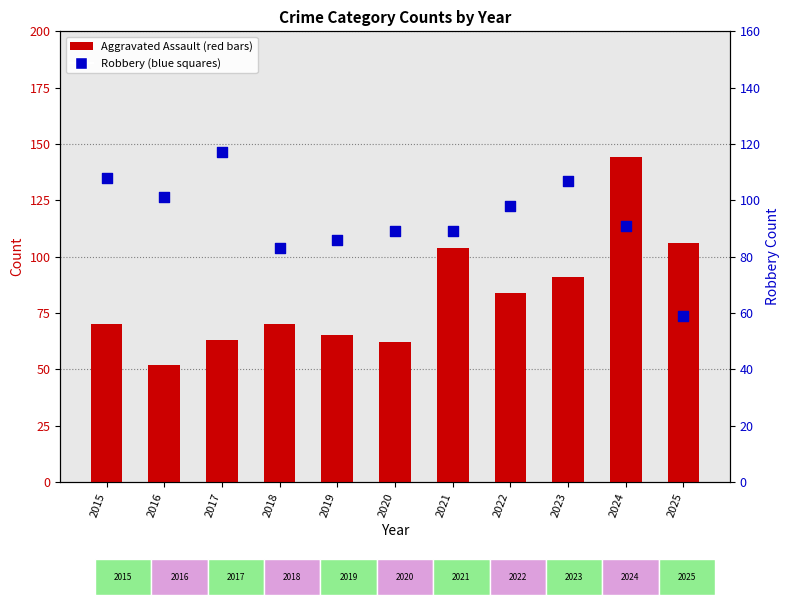

Which series has the largest Y range (max minus min)?

Aggravated Assault